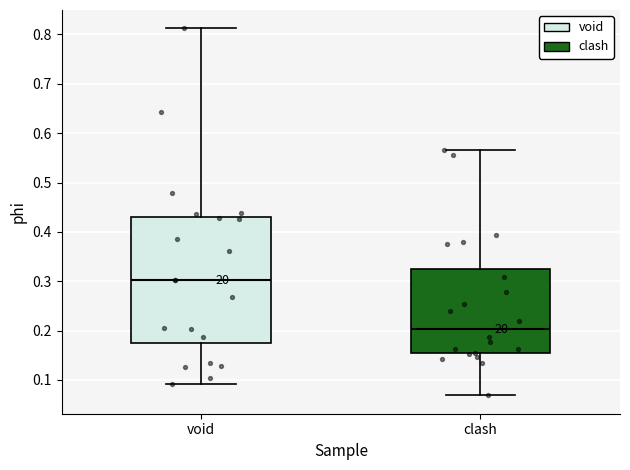

Which box's median line is the highest?

void